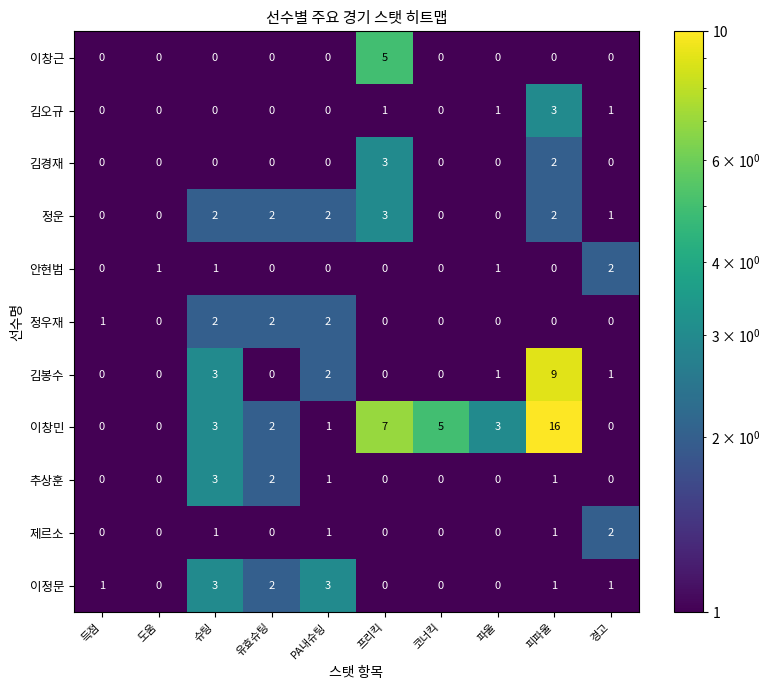

Which series has the widest spread of values?

이창민